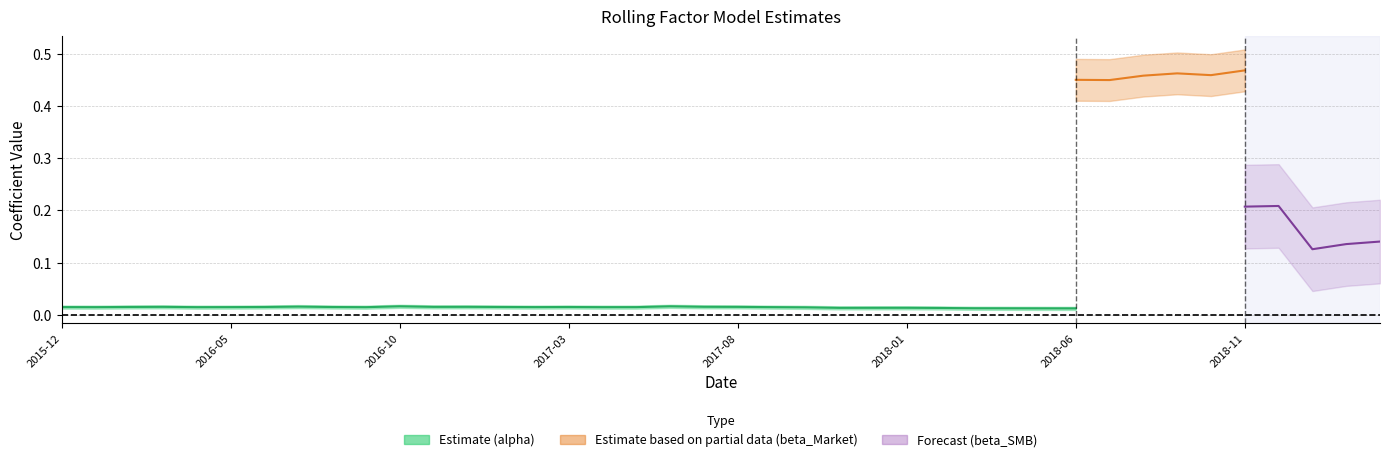

At which label does alpha reach its peak?

2016-10-31